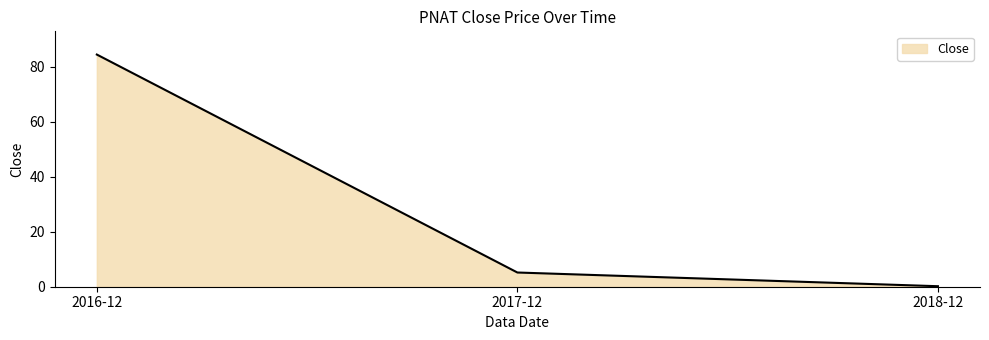

What position from the left is 2018-12?

3